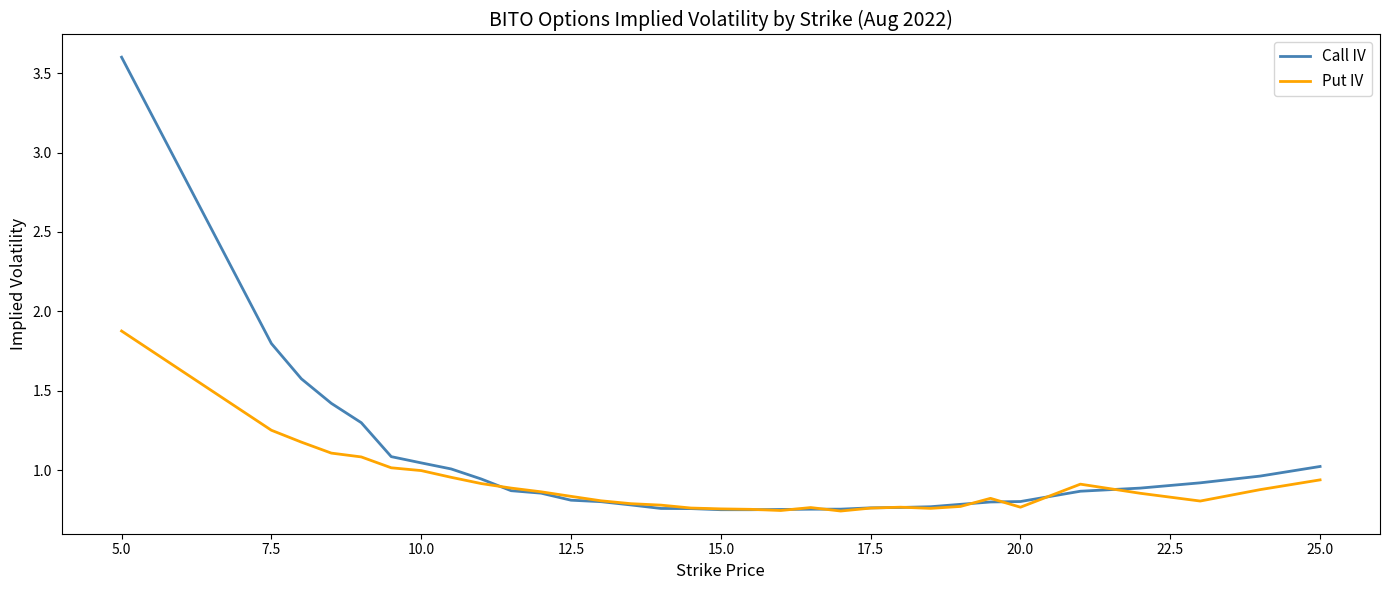

Which series has the widest spread of values?

Call IV